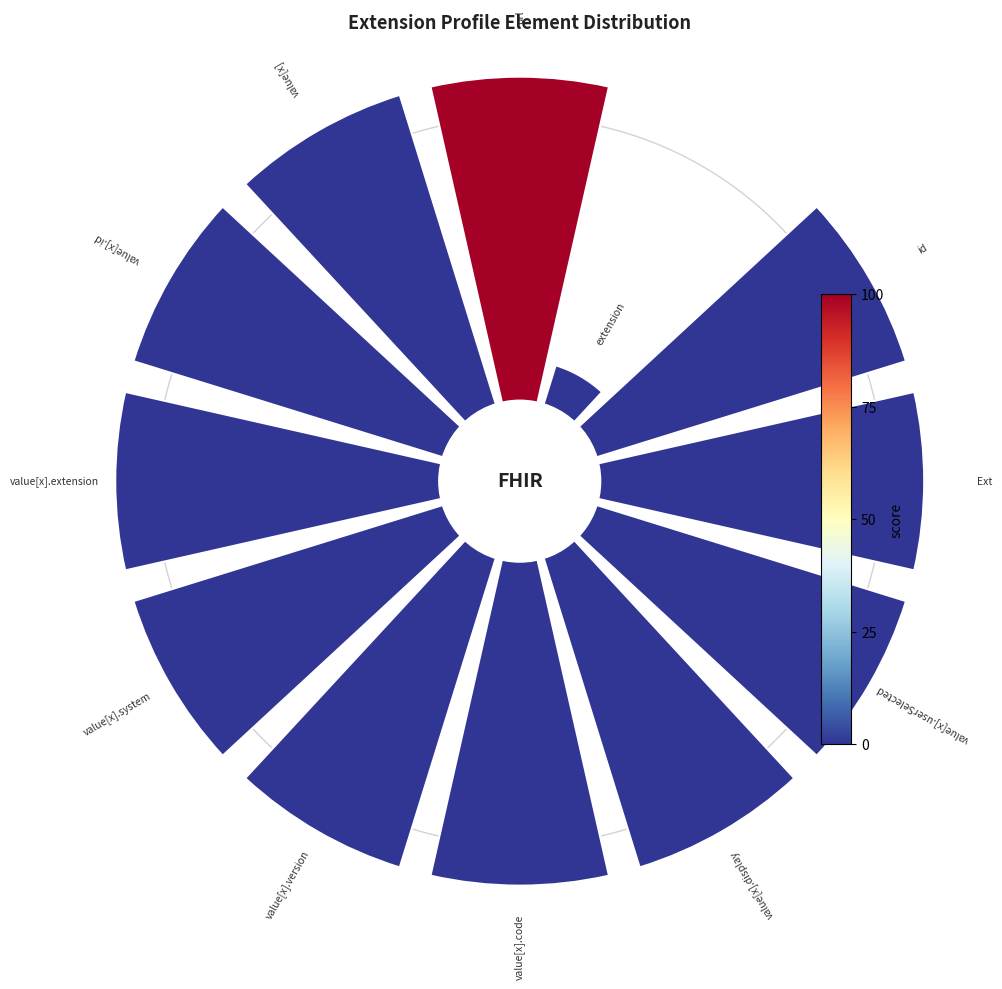

How many slices are in this pie chart?

12